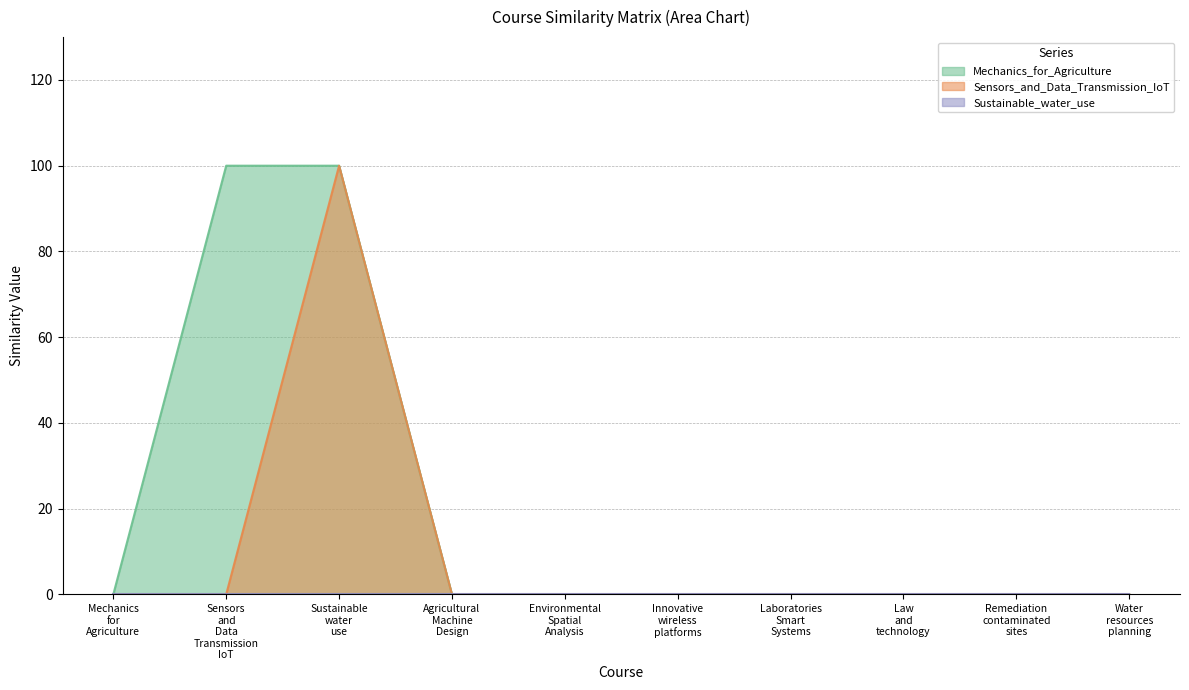

True or false: Sensors_and_Data_Transmission_IoT and Mechanics_for_Agriculture intersect in this chart.

False